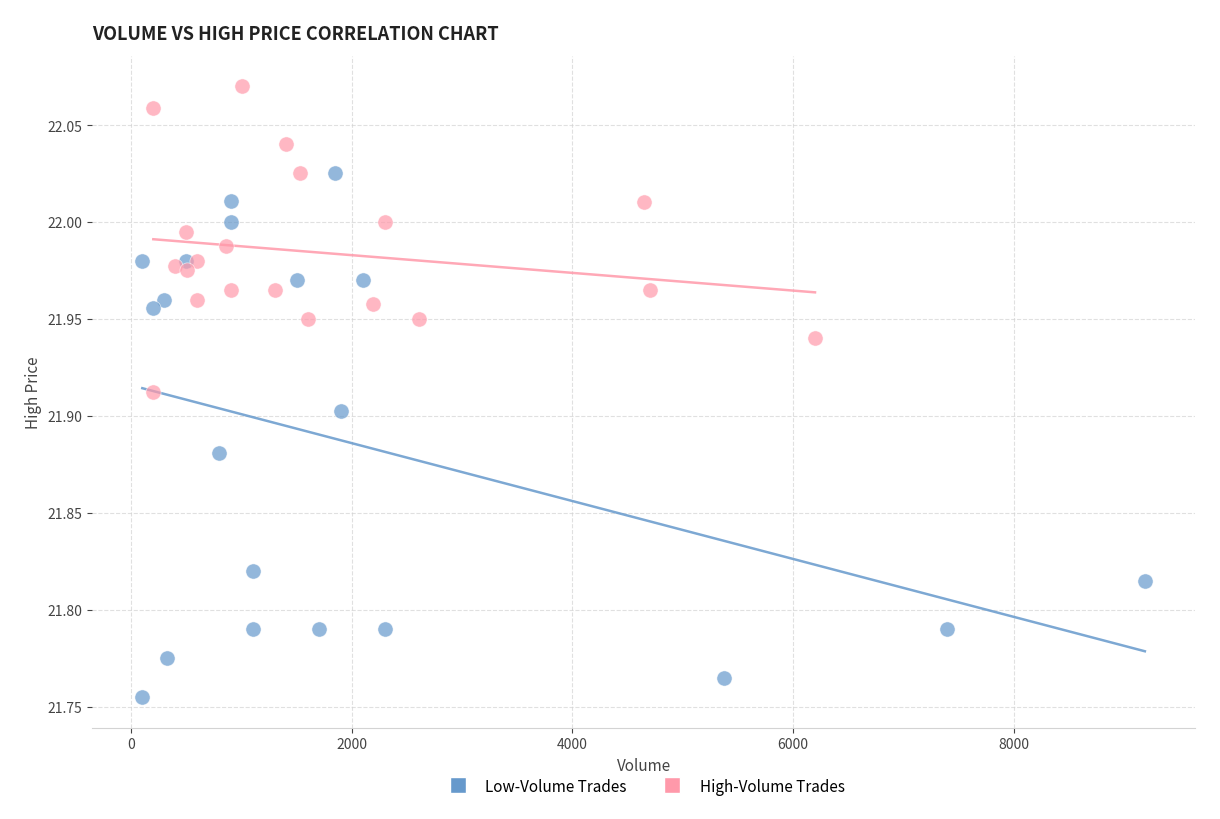

Which series has the largest Y range (max minus min)?

Low-Volume Trades